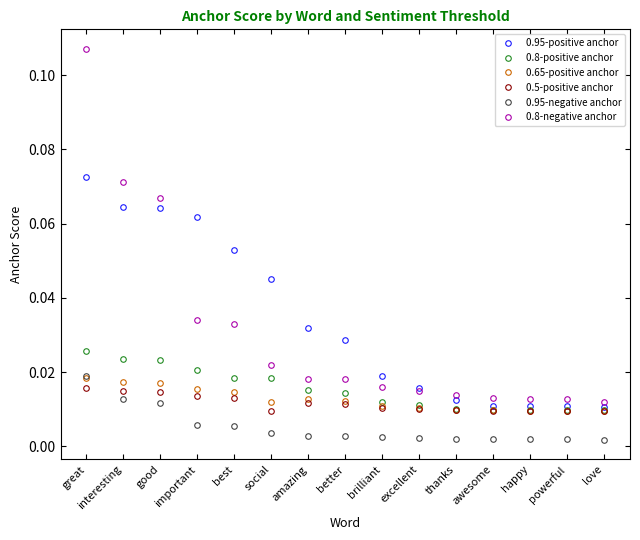

True or false: 0.65-positive anchor and 0.8-negative anchor intersect in this chart.

False